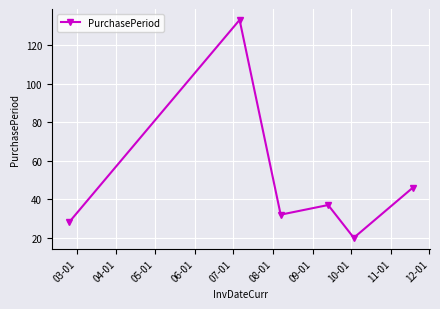

What is the maximum value shown in the chart?

133